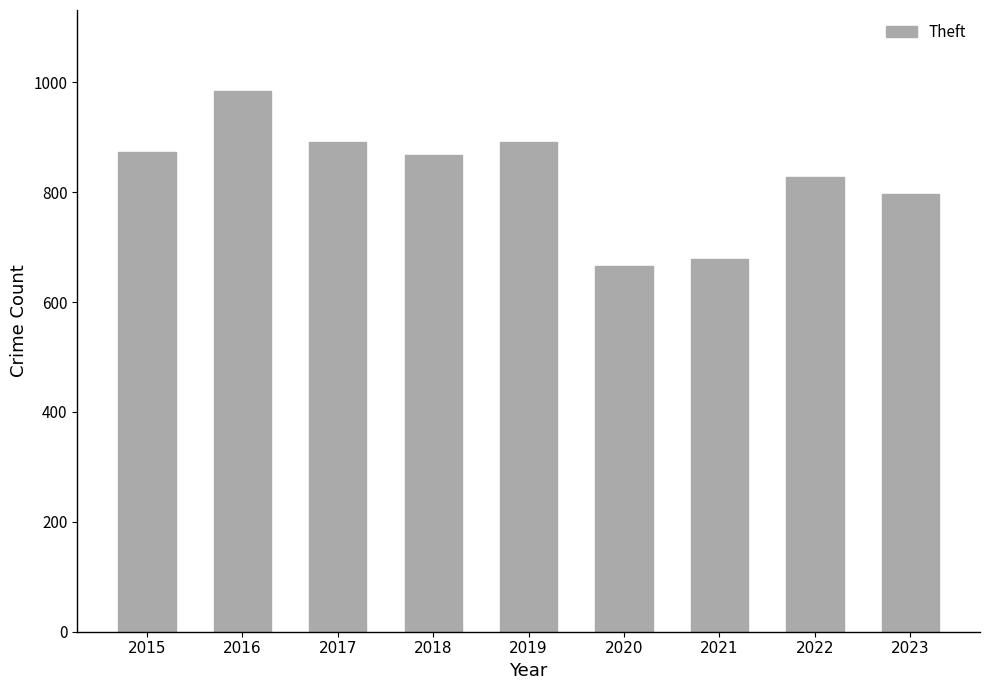

What is the change in value from 2015 to 2016?

+110